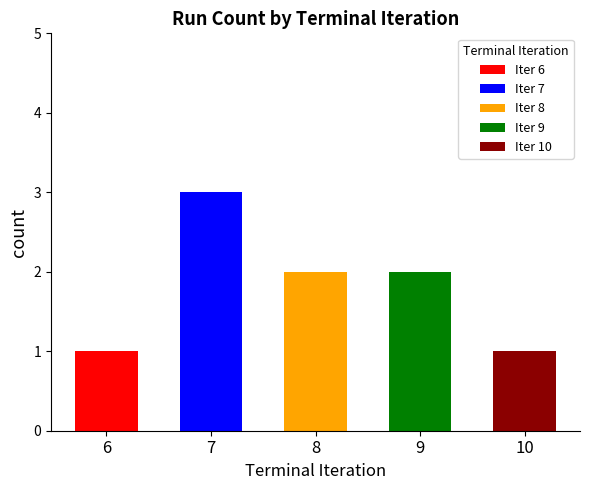

What is the sum of all values?

9